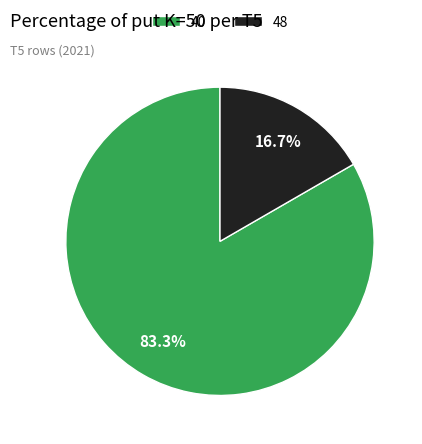

Does any single category account for the majority?

Yes